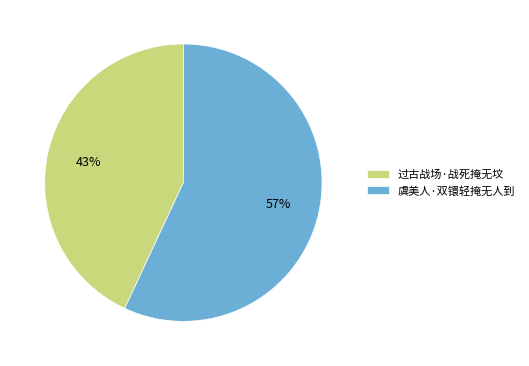

The 过古战场·战死掩无坟 slice represents 51% of the pie. True or false?

False